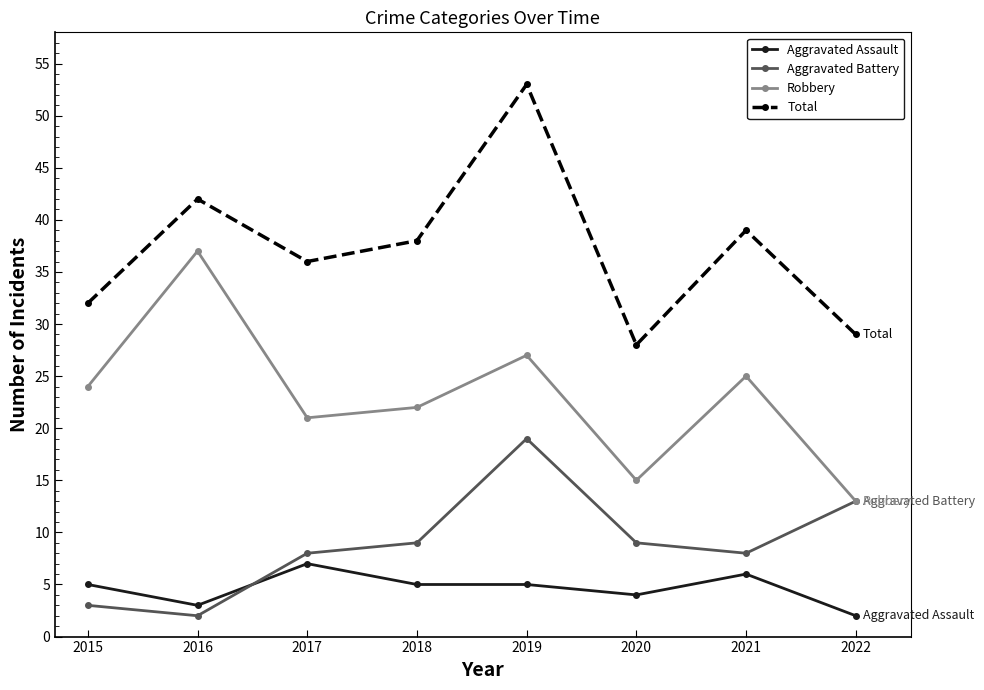

How many interior local valleys does the Robbery series have?

2